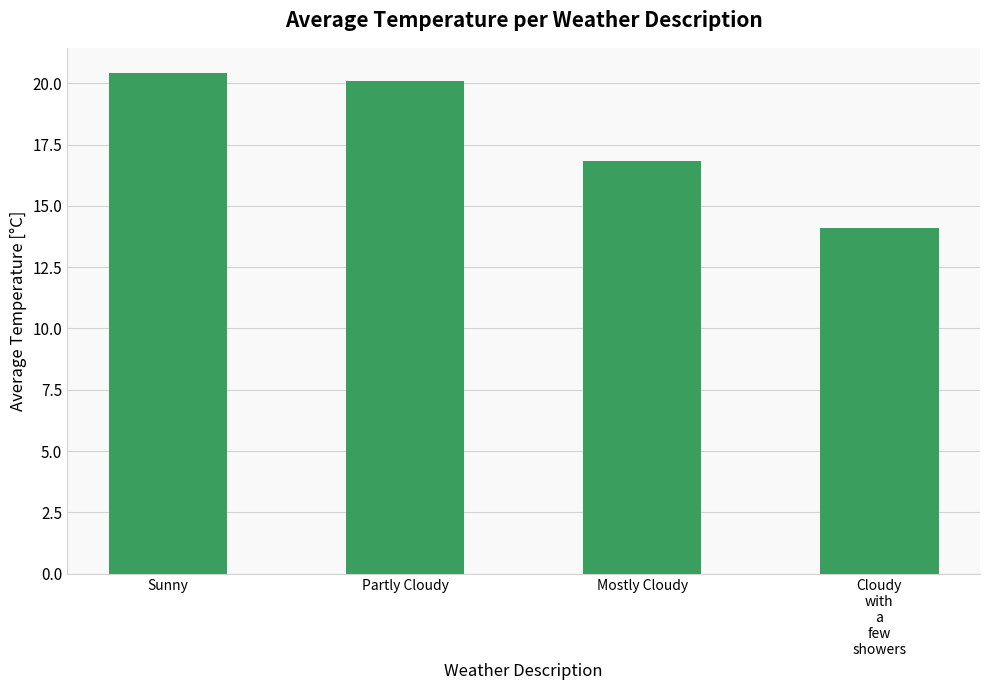

Which category has the highest value across all series?

Sunny